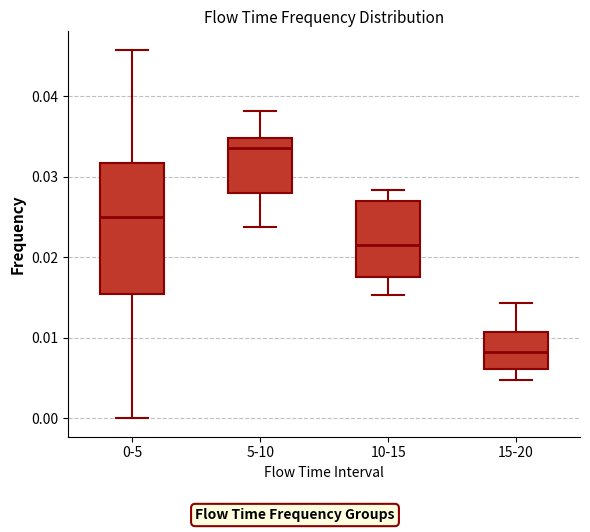

Which box has the highest median line?

5-10